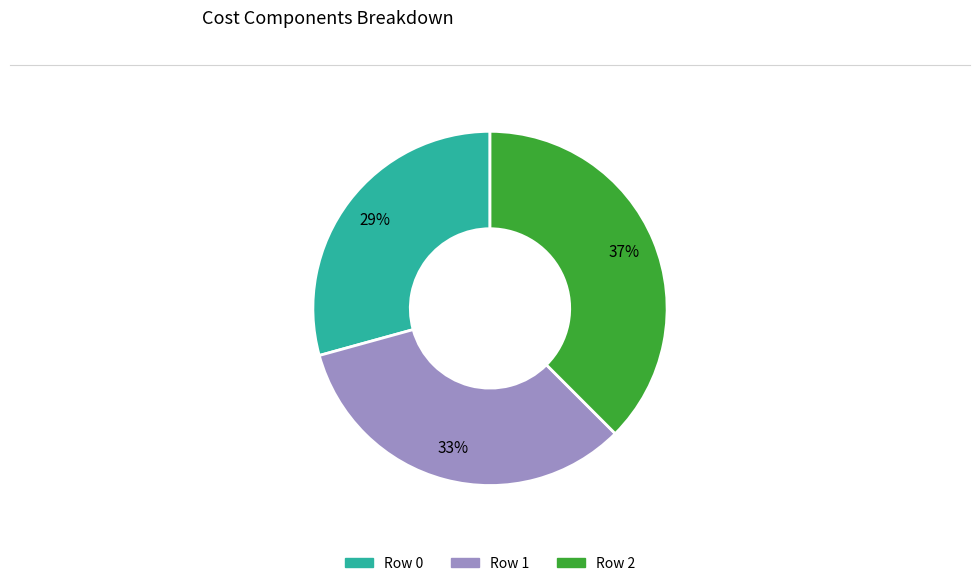

To the nearest percent, what portion does Row 2 represent?

37%